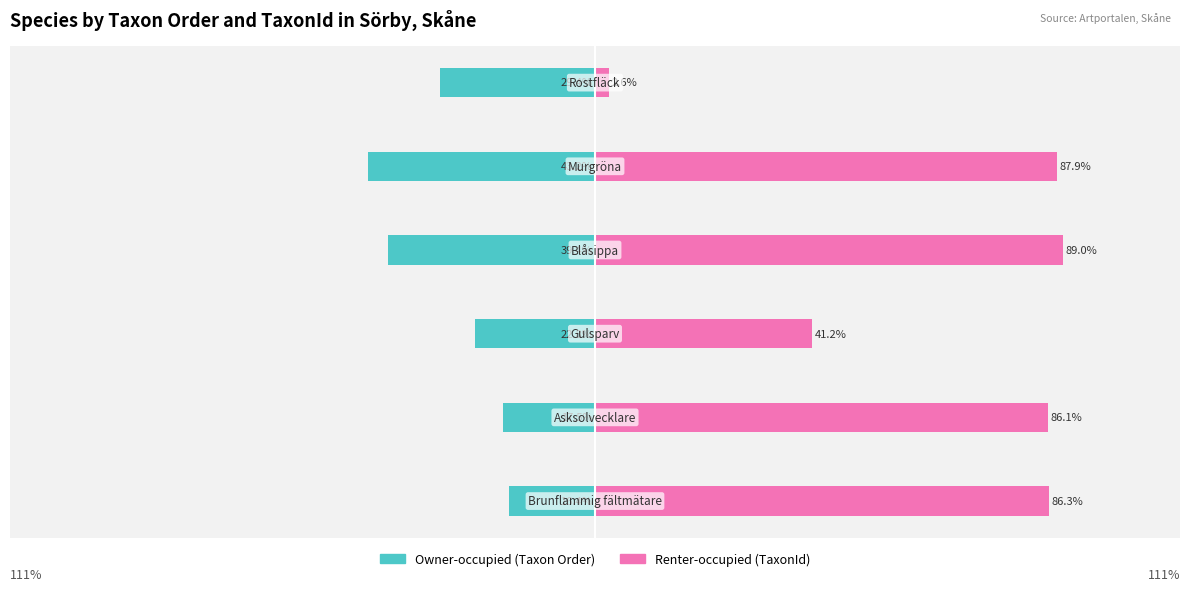

Rank the series by their average value, from lowest to highest.

Owner-occupied (Taxon Order), Renter-occupied (TaxonId)